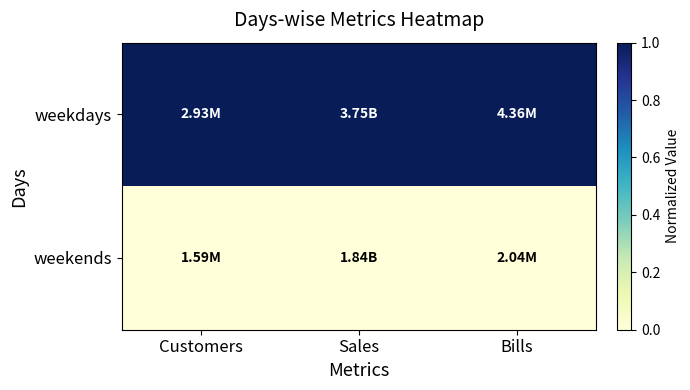

Reading left to right, list all the values displayed in this chart.

weekdays: Customers=1	Sales=1	Bills=1
weekends: Customers=0	Sales=0	Bills=0